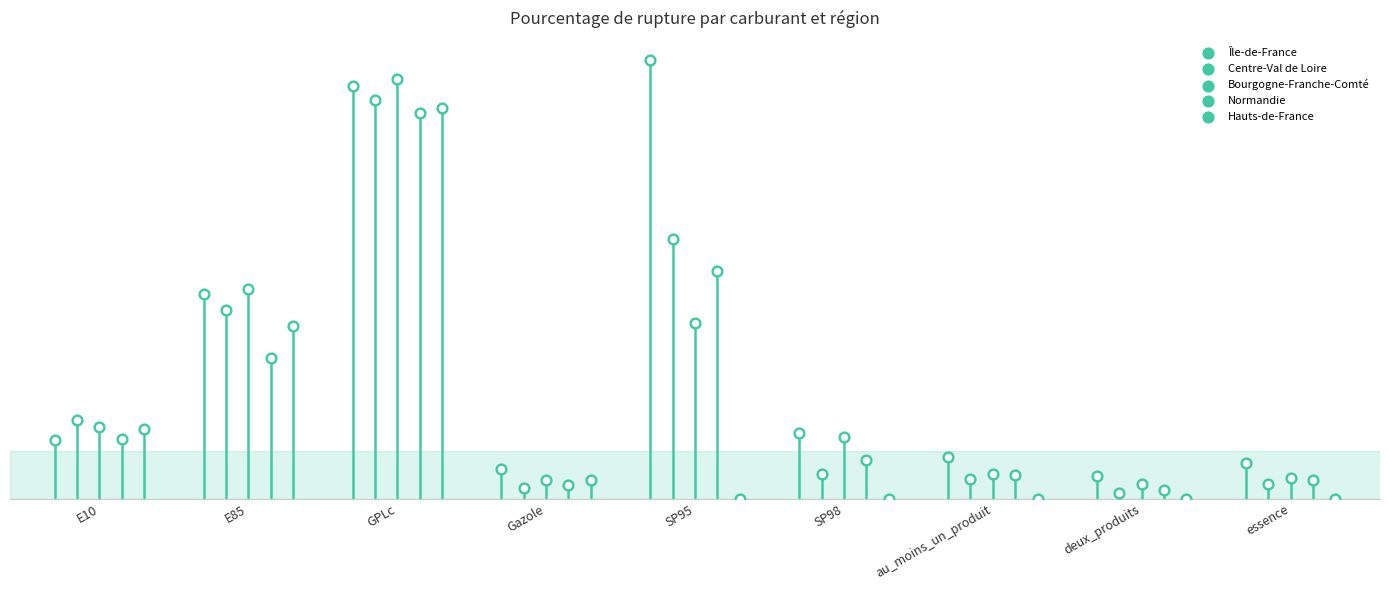

What are all the series names shown in the legend?

Île-de-France, Centre-Val de Loire, Bourgogne-Franche-Comté, Normandie, Hauts-de-France